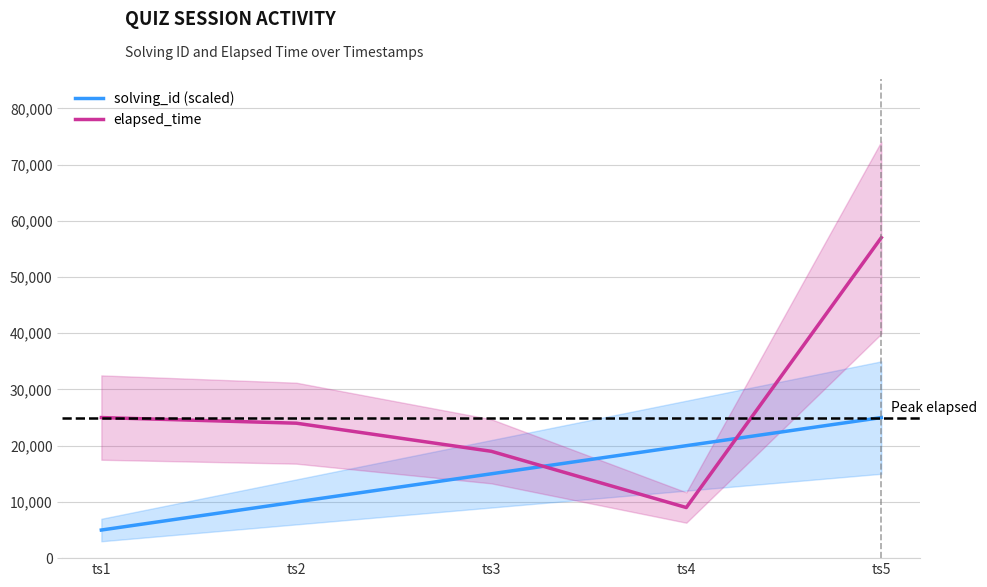

Where does the solving_id (scaled) series first go above 15000?

ts4